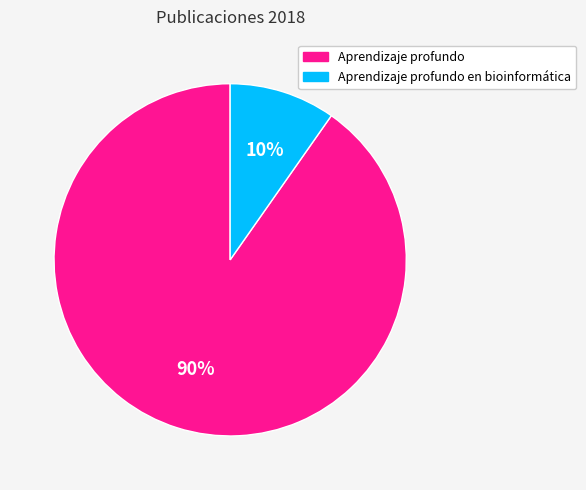

Do Aprendizaje profundo en bioinformática and Aprendizaje profundo together represent more than half of the pie?

Yes